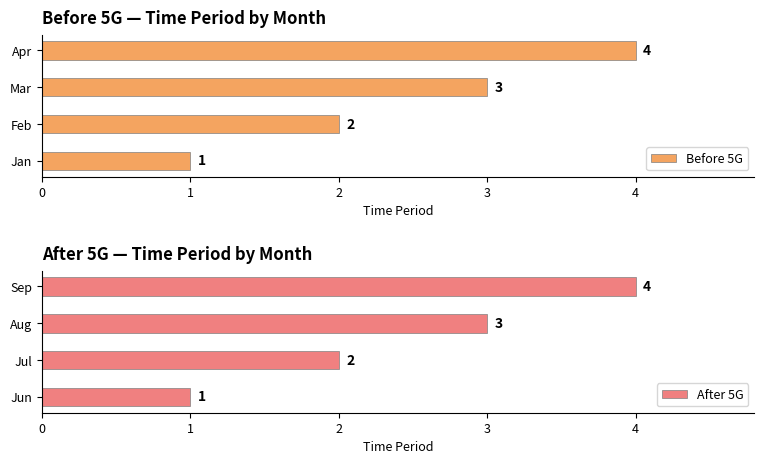

What is the difference between the Before 5G values at Jan and Apr?

3